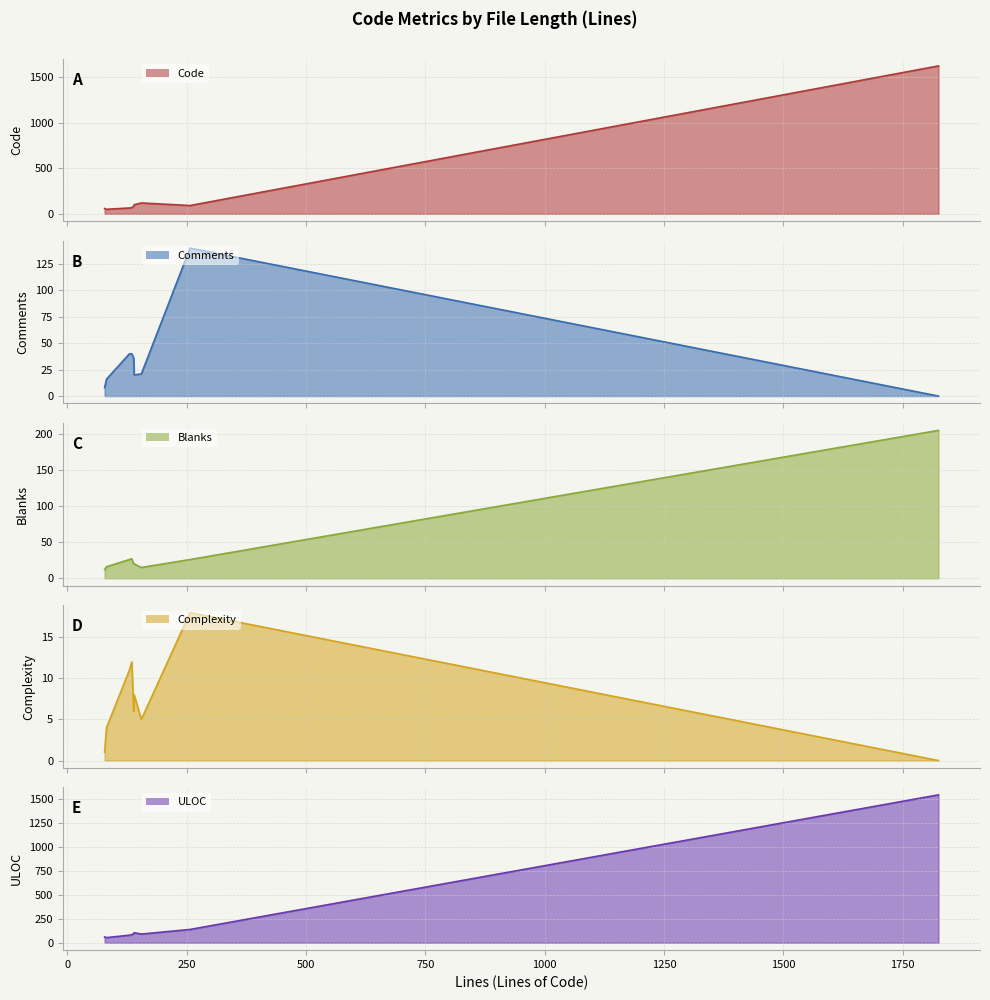

How many distinct data groups are displayed?

5